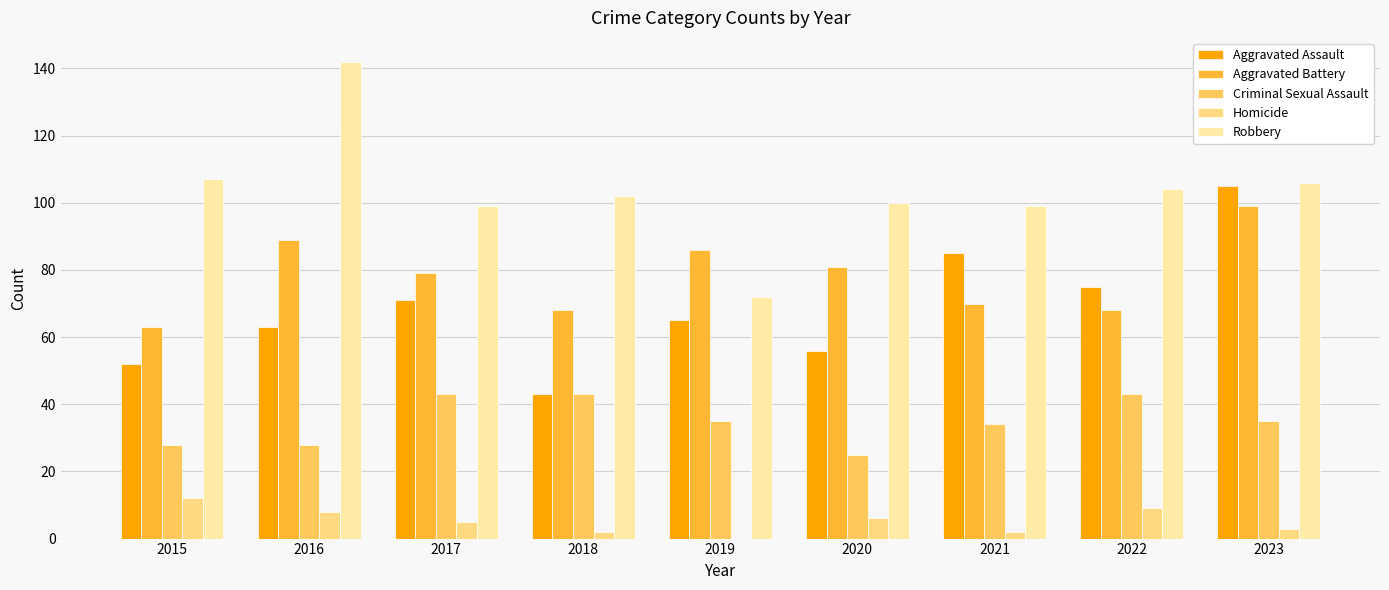

What is the total value across all series at 2022?

299